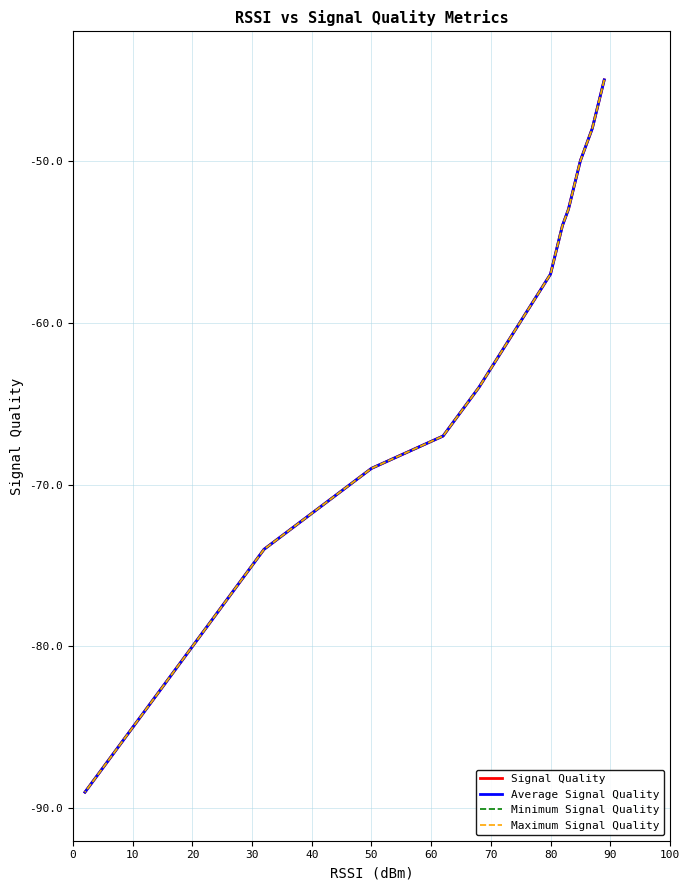

Is the value of Signal Quality at 15 greater than the value of Minimum Signal Quality at 70?

No